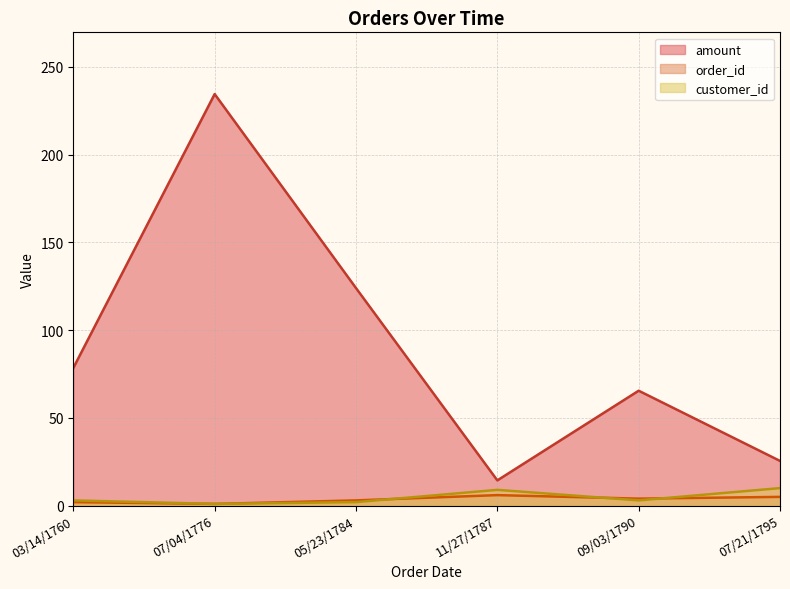

Between 03/14/1760 and 05/23/1784, which series saw the biggest shift?

amount